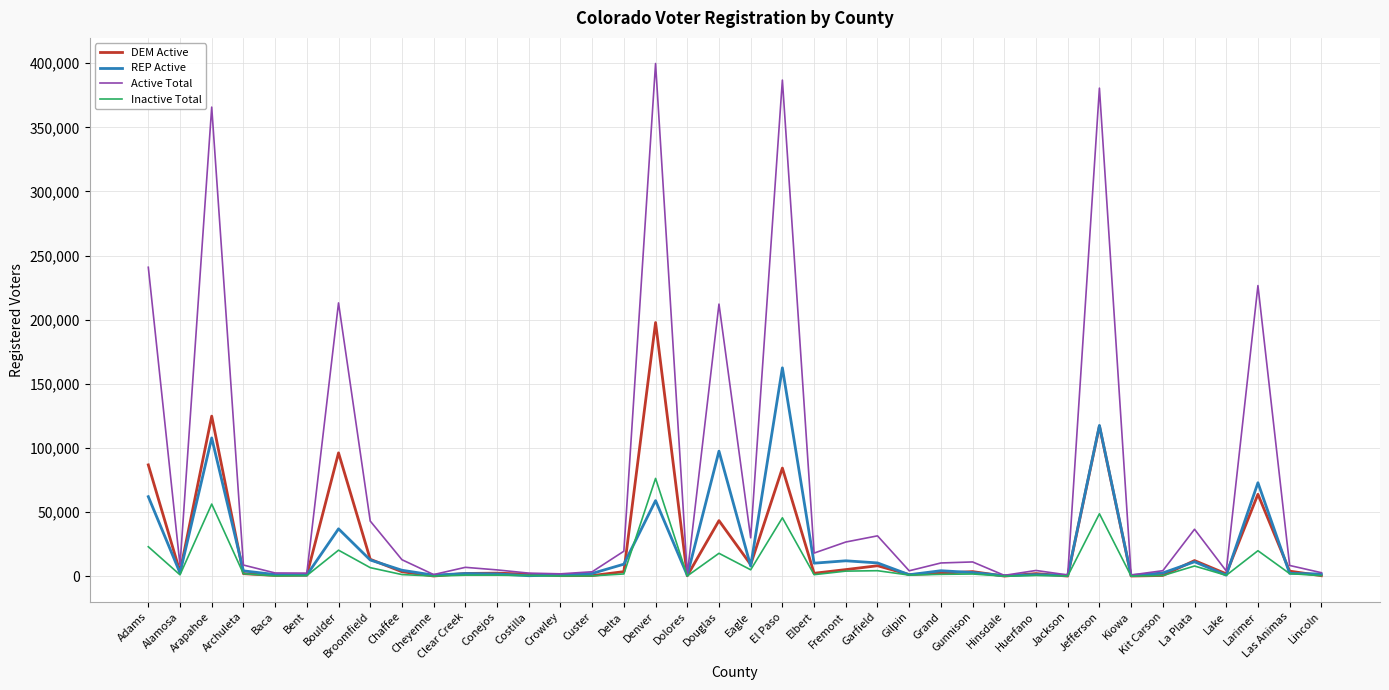

Which category has the highest value across all series?

Denver